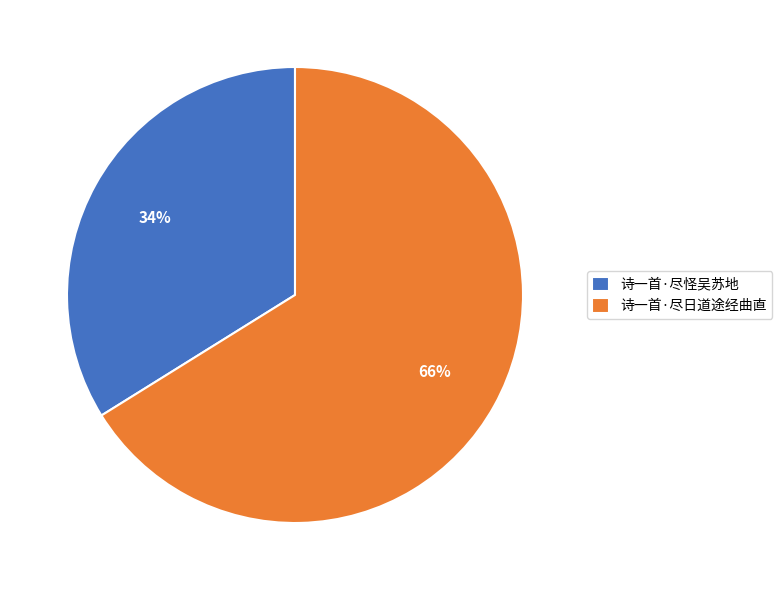

To the nearest percent, what is the combined percentage of 诗一首·尽日道途经曲直 and 诗一首·尽怪吴苏地?

100%